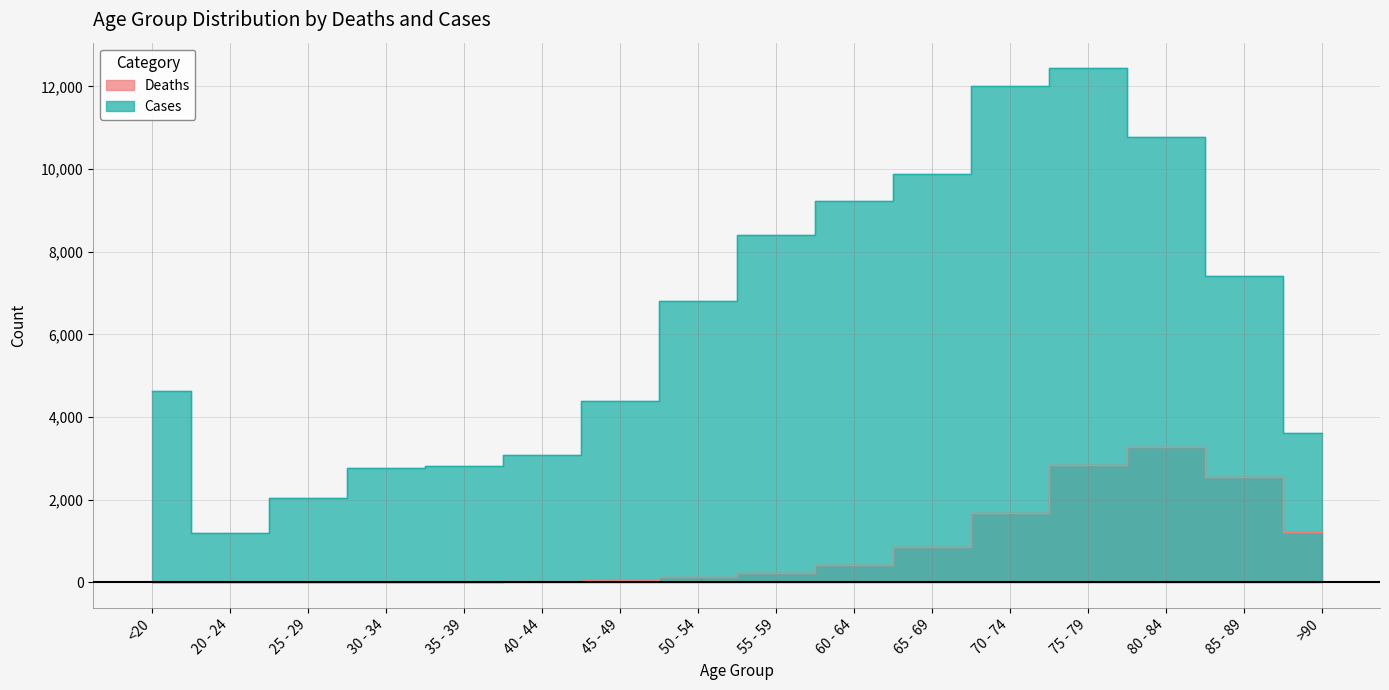

True or false: Deaths and Cases intersect in this chart.

False